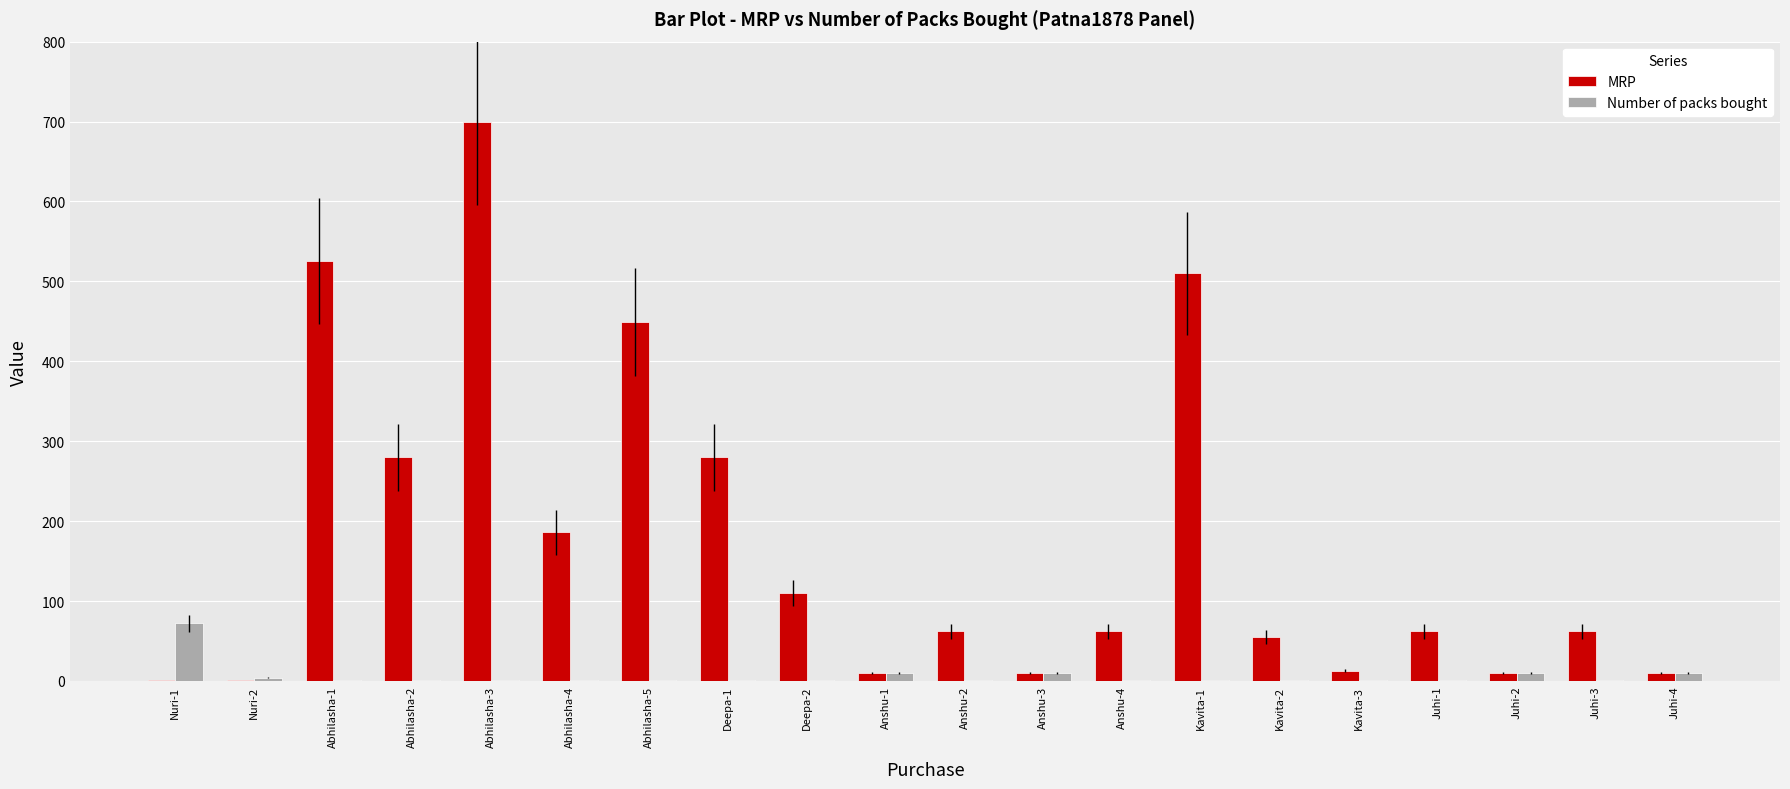

What is the greatest value displayed?

700